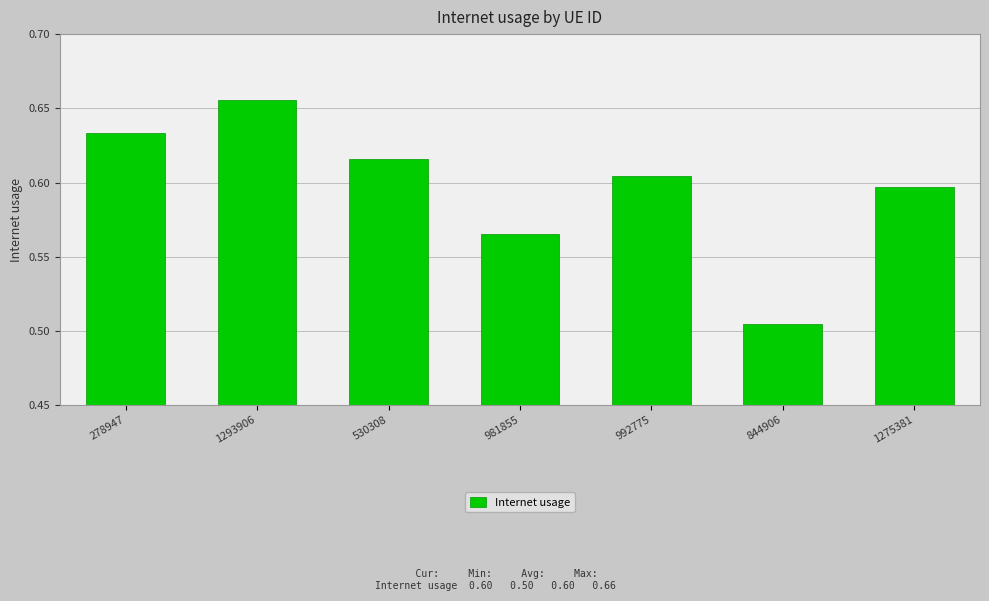

Which has a higher value, 844906 or 278947?

278947